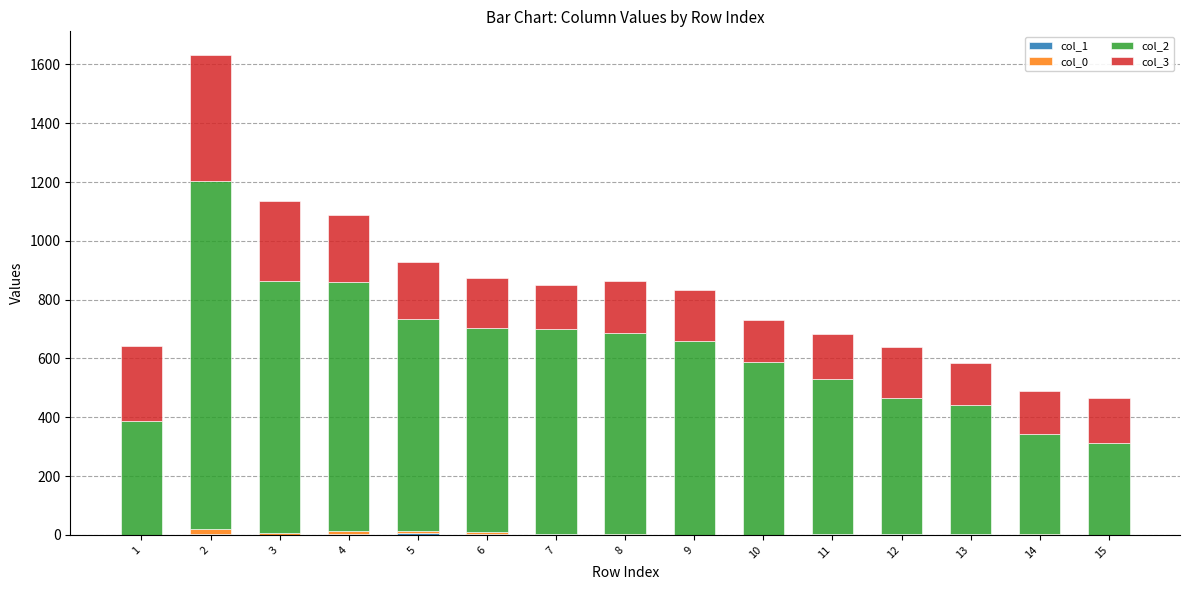

What is the difference between the maximum and second lowest values in the col_2 series?

842